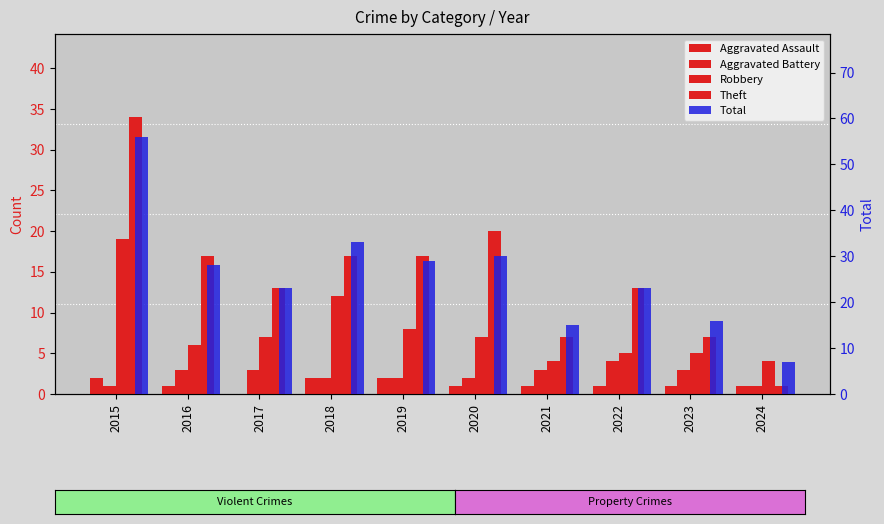

Reading left to right, what are all the values shown in this chart?

Aggravated Assault: 2	1	0	2	2	1	1	1	1	1
Aggravated Battery: 1	3	3	2	2	2	3	4	3	1
Robbery: 19	6	7	12	8	7	4	5	5	4
Theft: 34	17	13	17	17	20	7	13	7	1
Total: 56	28	23	33	29	30	15	23	16	7